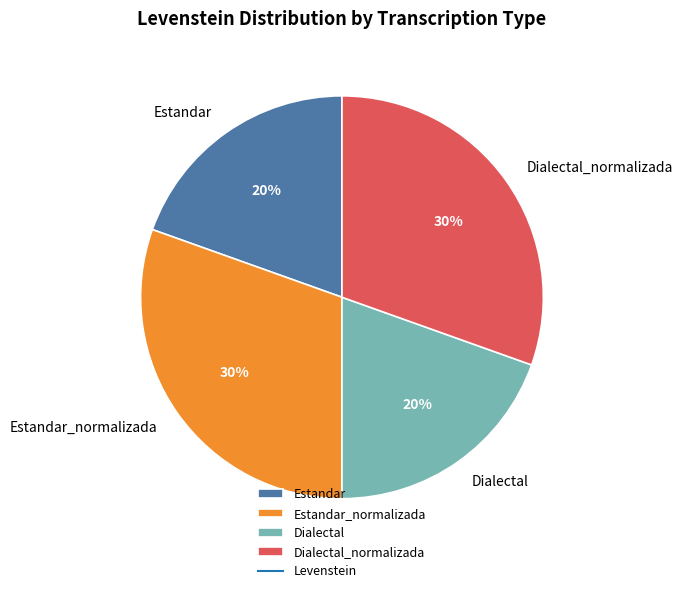

Is there a majority slice in this chart?

No